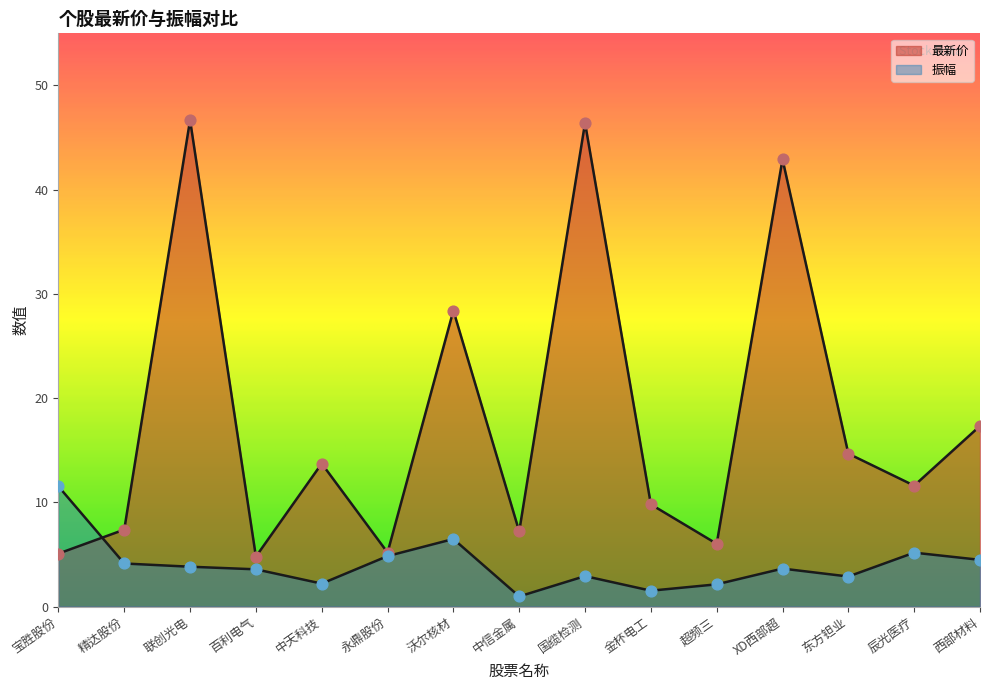

Which series has the largest total across all categories?

最新价